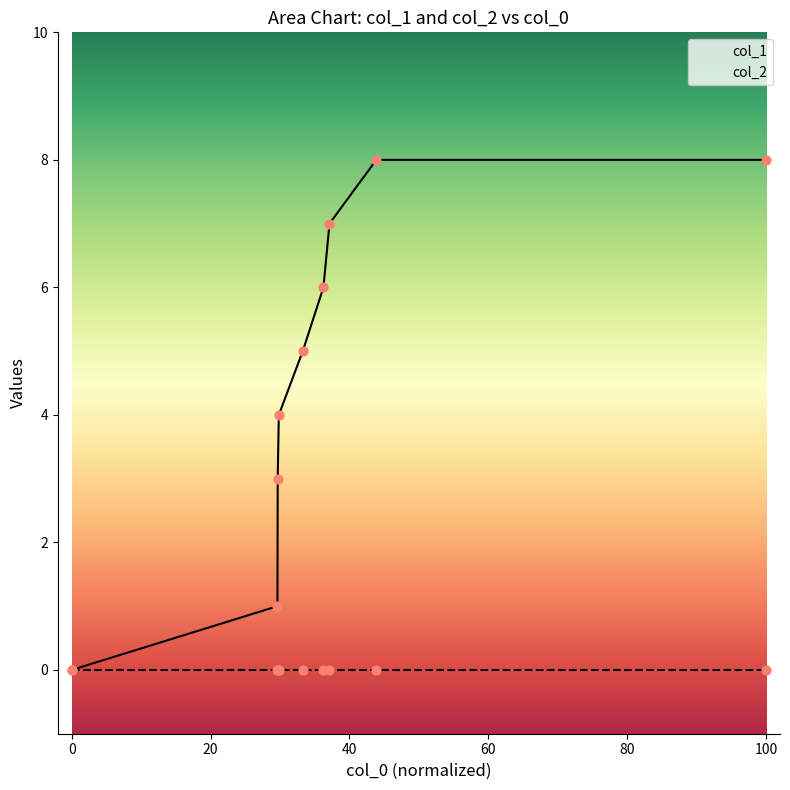

Which has a higher value, 1422639390 or 1416255669?

1422639390